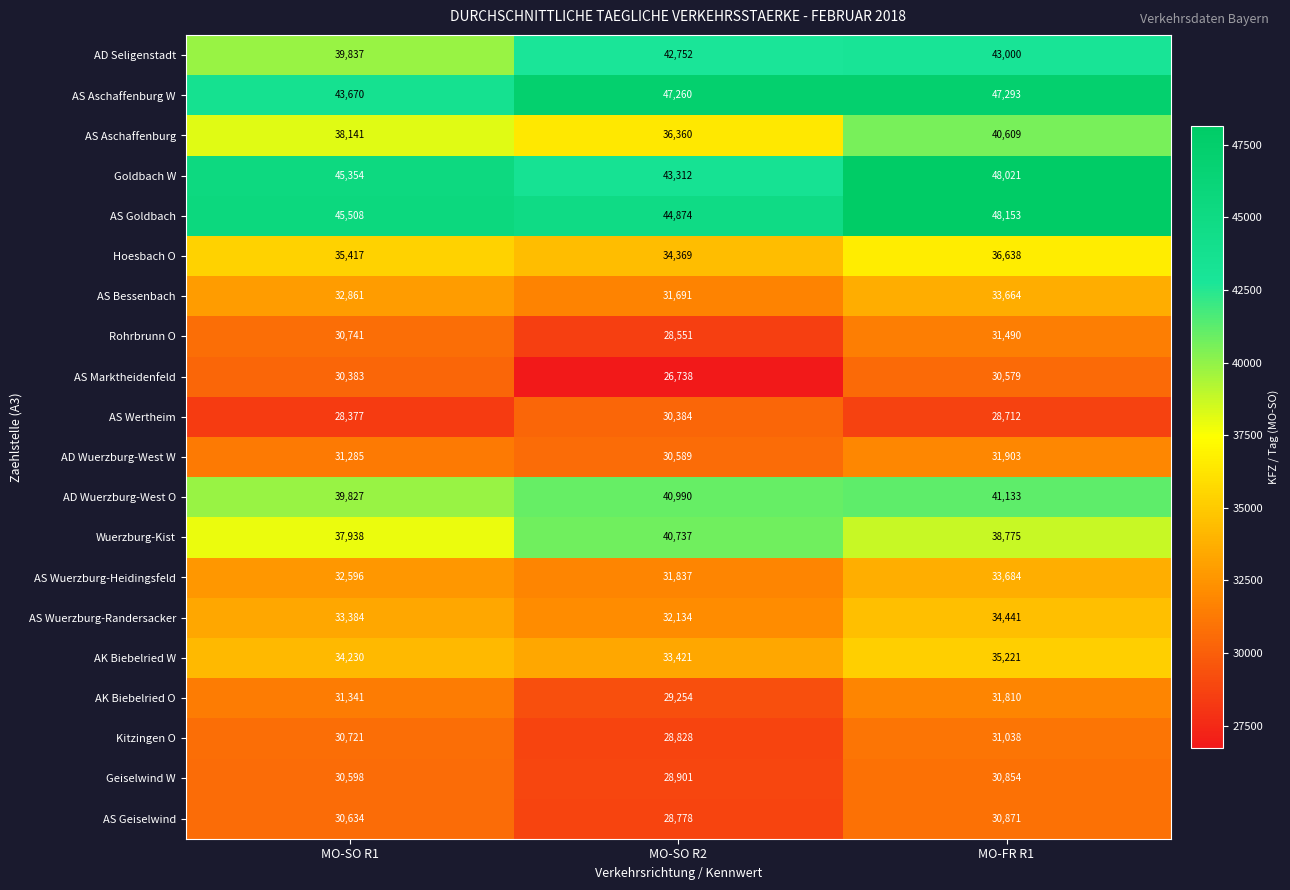

What is the maximum value shown in the chart?

48153